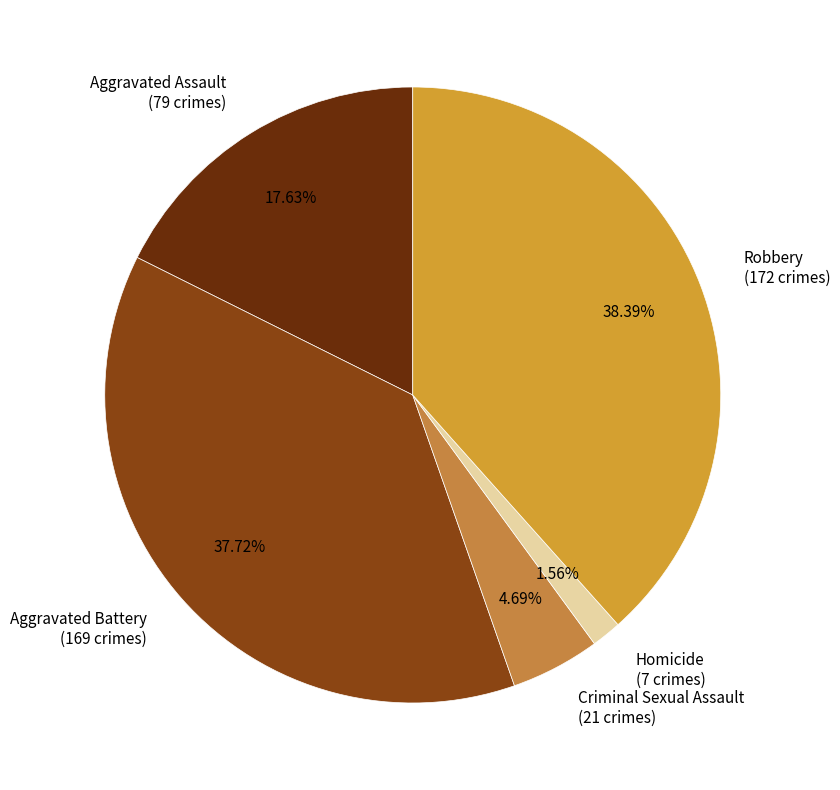

Which slice is the smallest?

Homicide